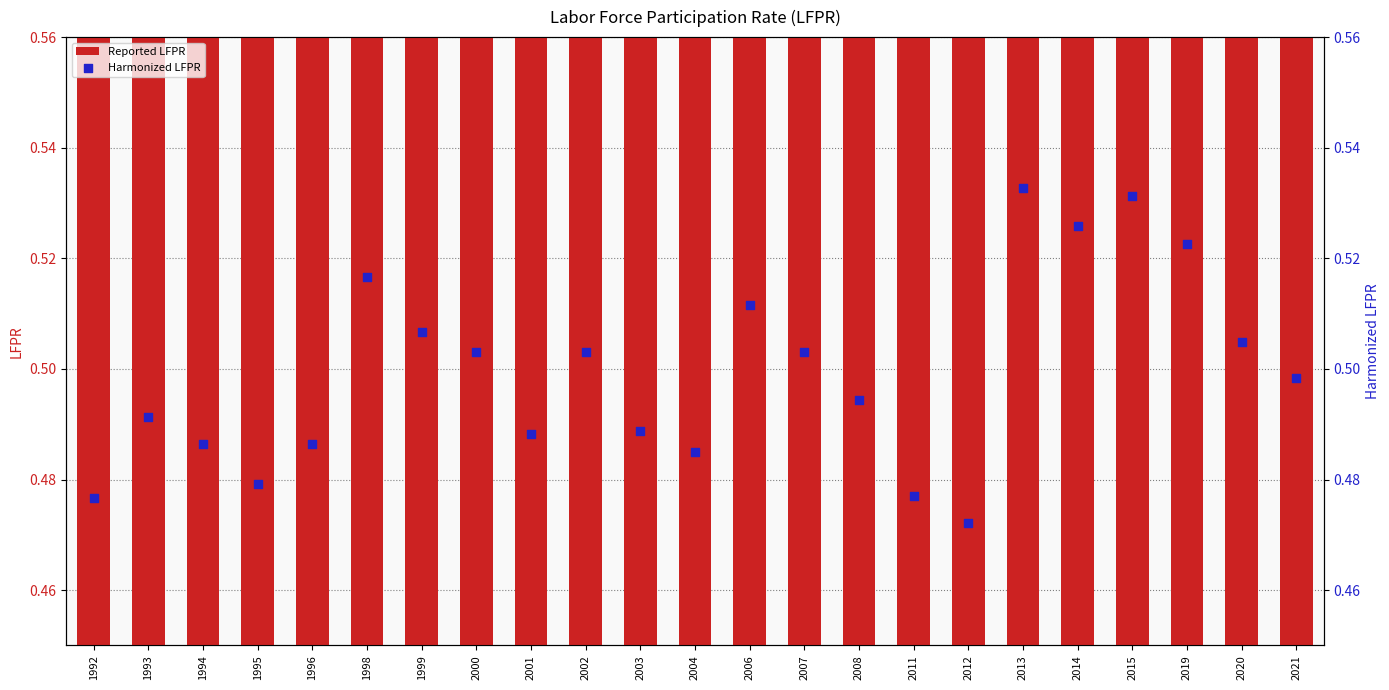

Which series reaches the maximum Y coordinate?

Reported LFPR